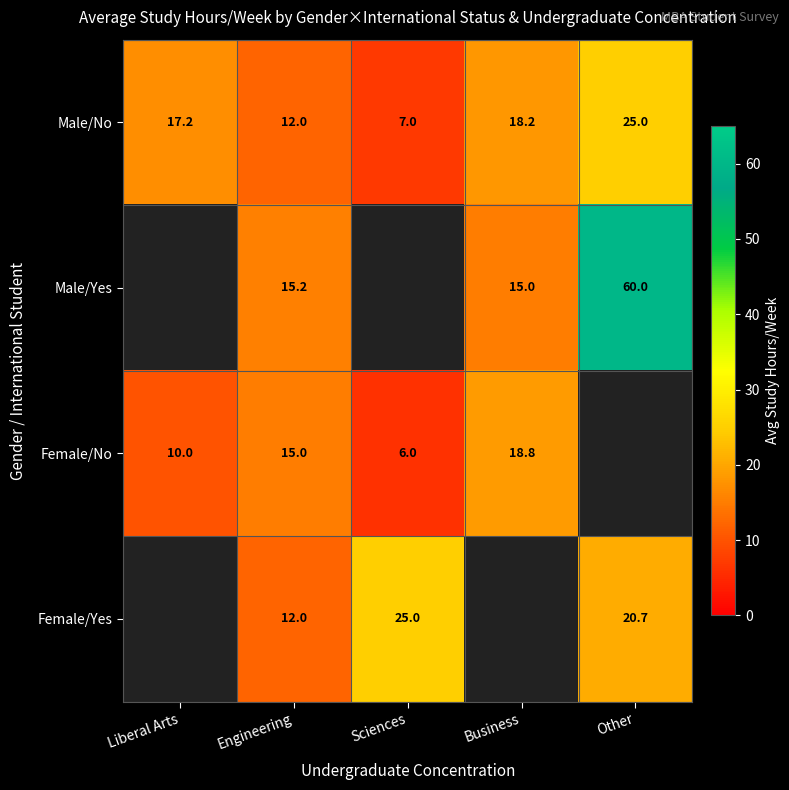

At how many categories does at least one series exceed 22?

2